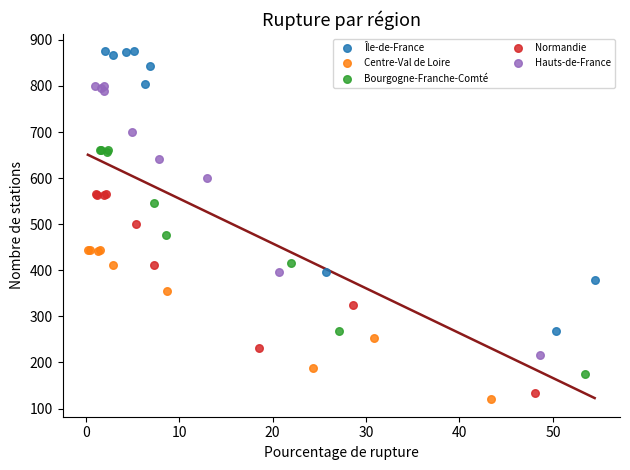

Which series contains the highest Y value?

Île-de-France